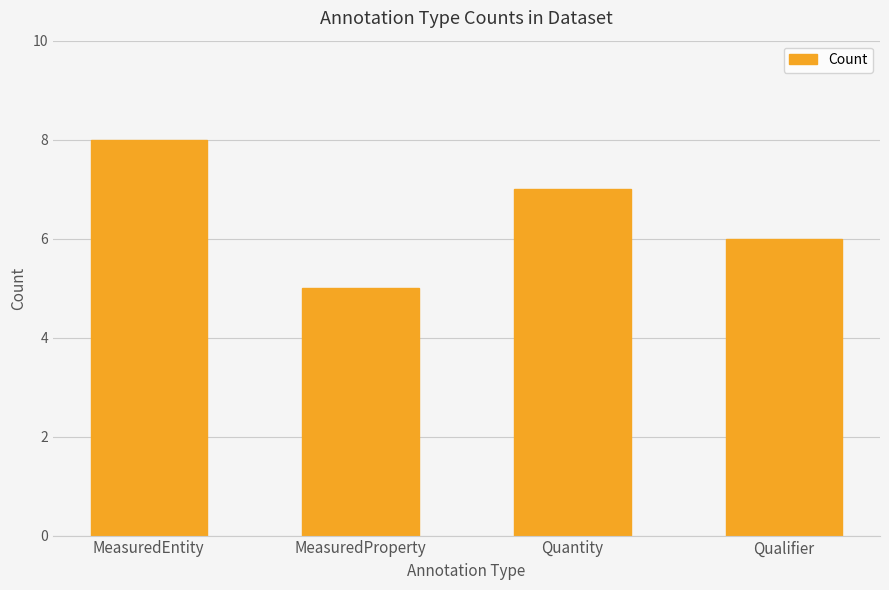

Rank the categories by value from highest to lowest.

MeasuredEntity, Quantity, Qualifier, MeasuredProperty